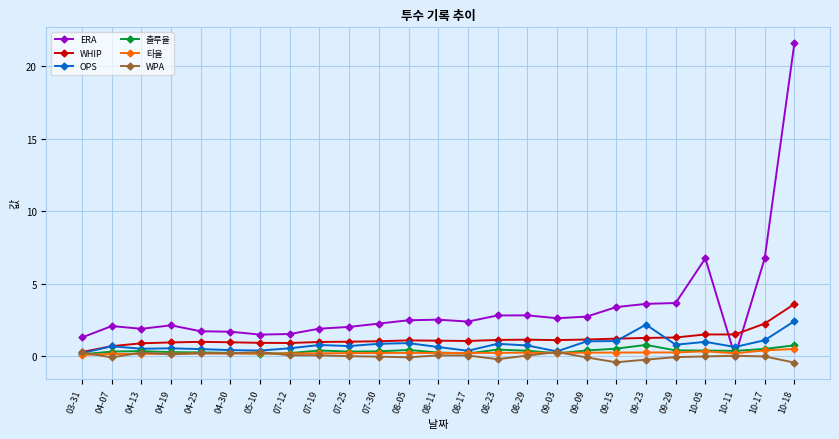

Which series has the largest total across all categories?

ERA